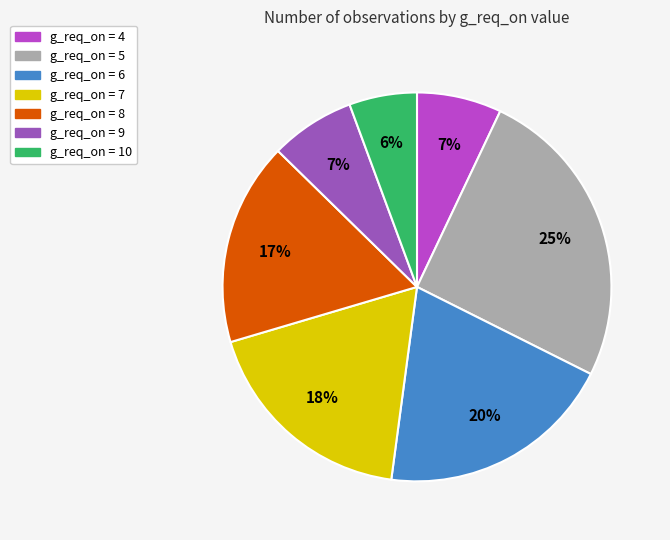

Count the number of slices in the pie.

7